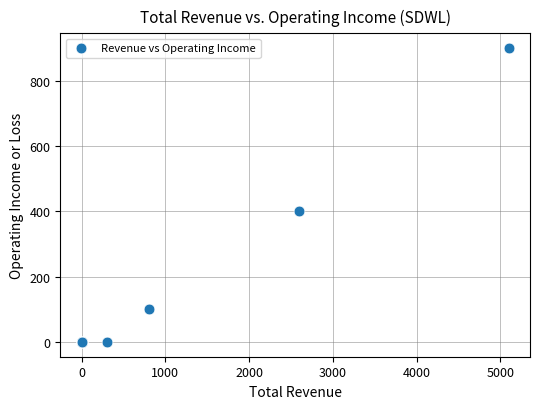

What Y value in the scatter plot is closest to 450?

400